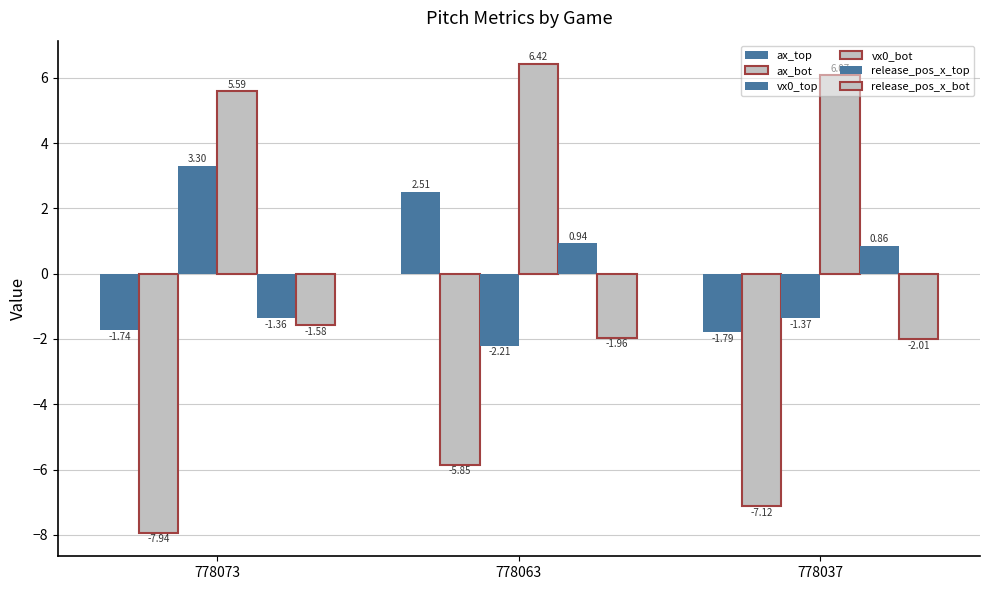

What is the smallest value displayed?

-7.9